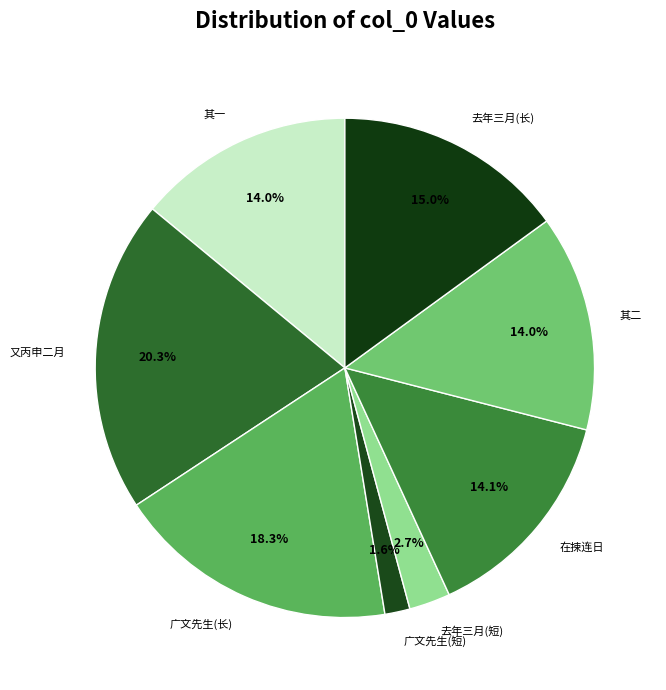

Which slice is the largest?

又丙申二月